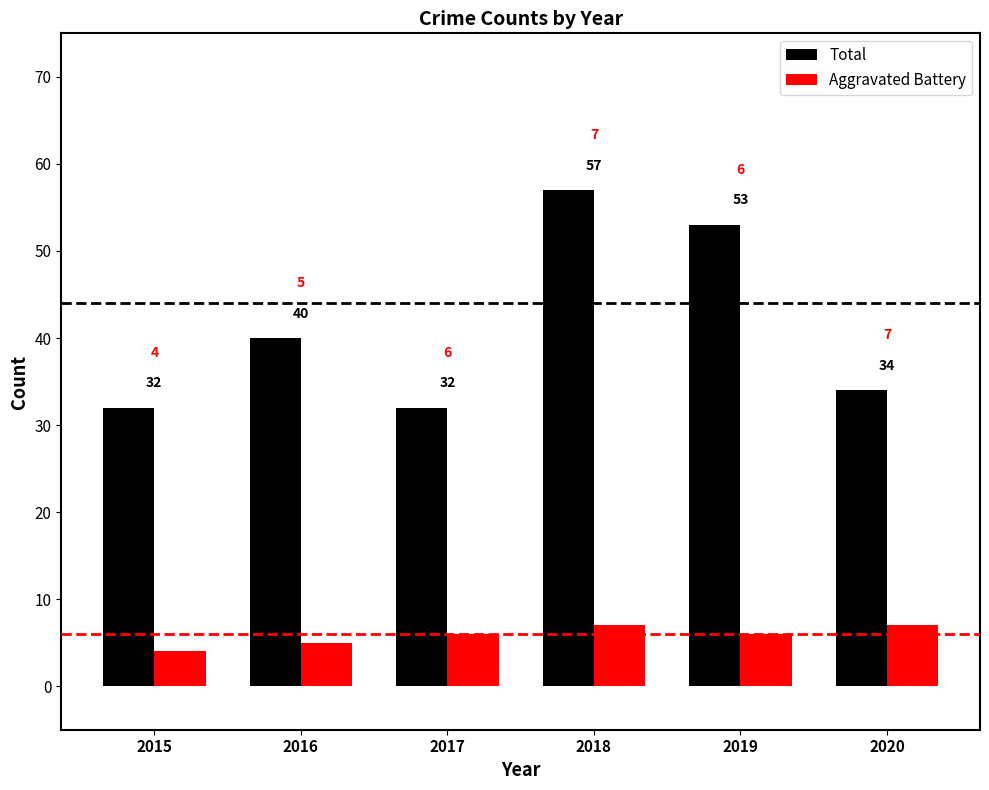

The value of Aggravated Battery at 2016 is 5. True or false?

True